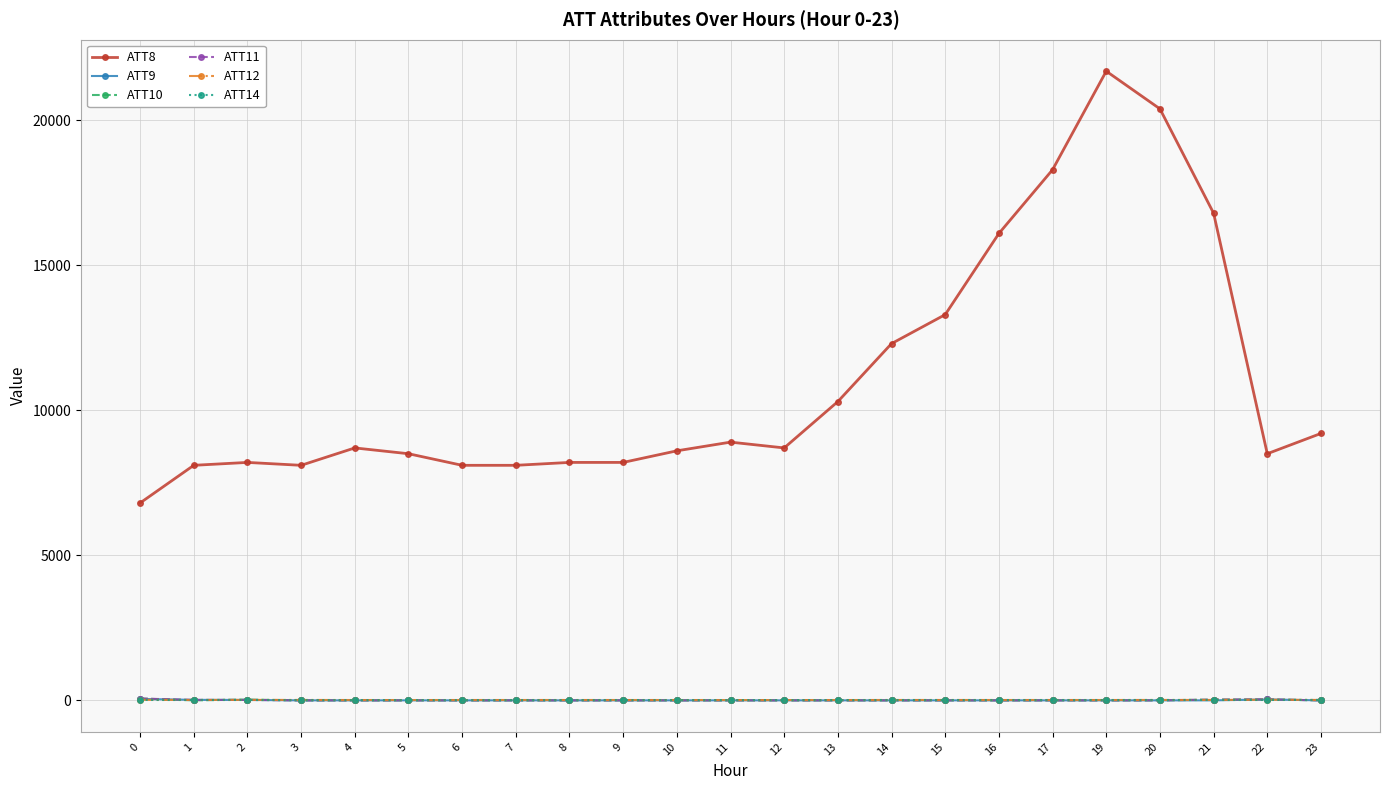

Is the value of ATT8 at 8 greater than the value of ATT12 at 2?

Yes